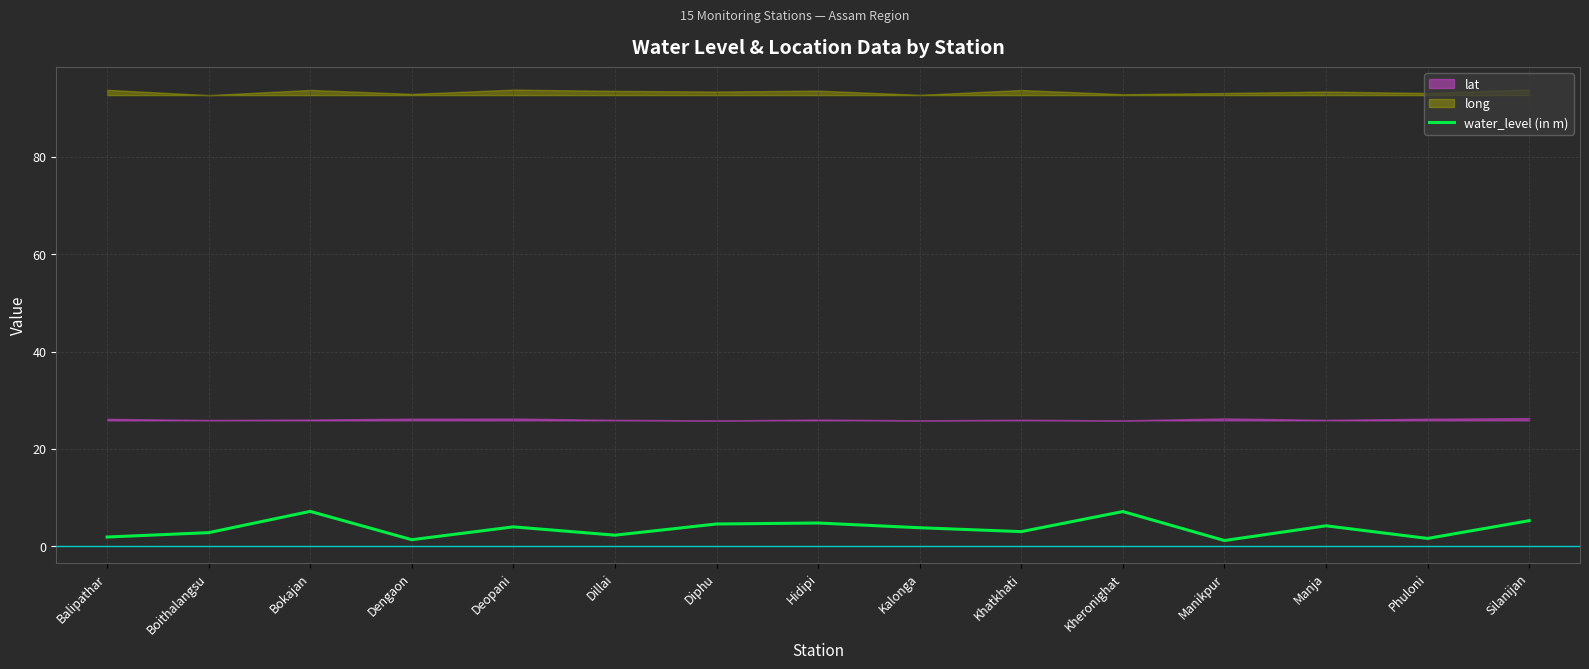

What is the smallest value displayed?

1.1